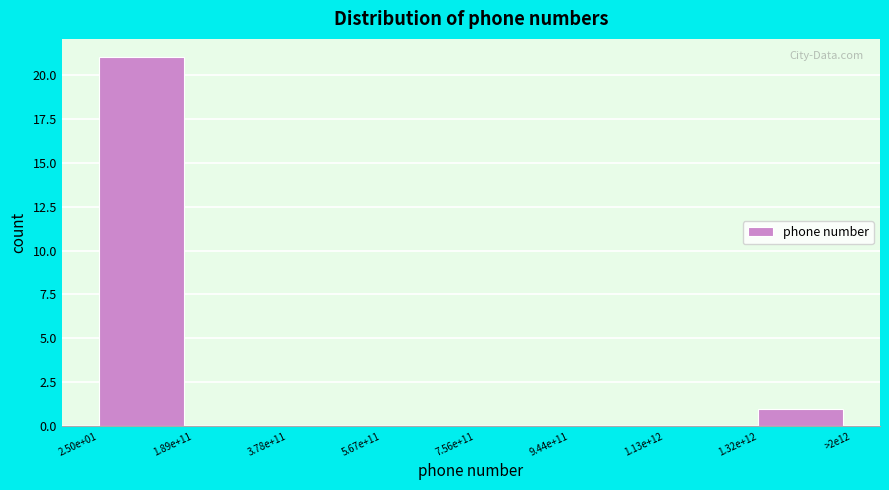

Reading left to right, list all the values displayed in this chart.

2.50e+01=21	1.89e+11=0	3.78e+11=0	5.67e+11=0	7.56e+11=0	9.44e+11=0	1.13e+12=0	1.32e+12=1